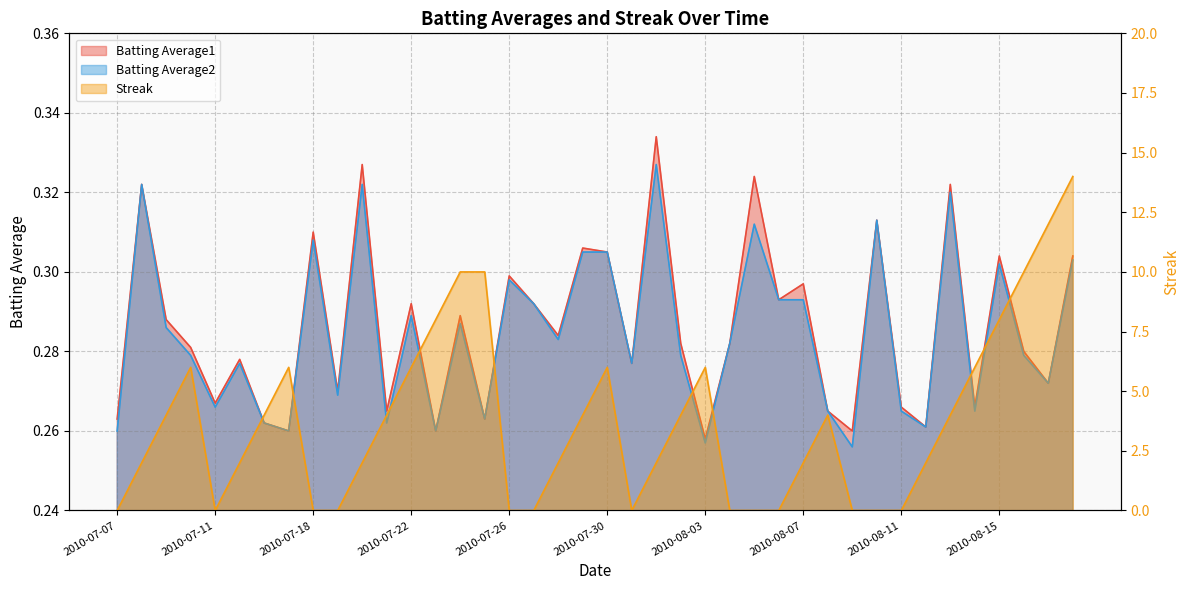

How many lines are shown in the chart?

3